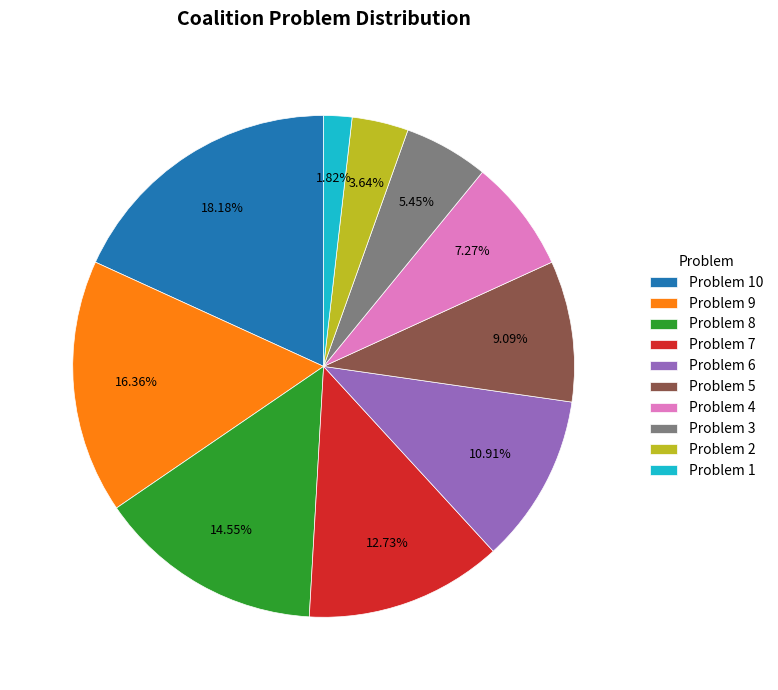

Is the sum of Problem 8 and Problem 6 greater than half?

No